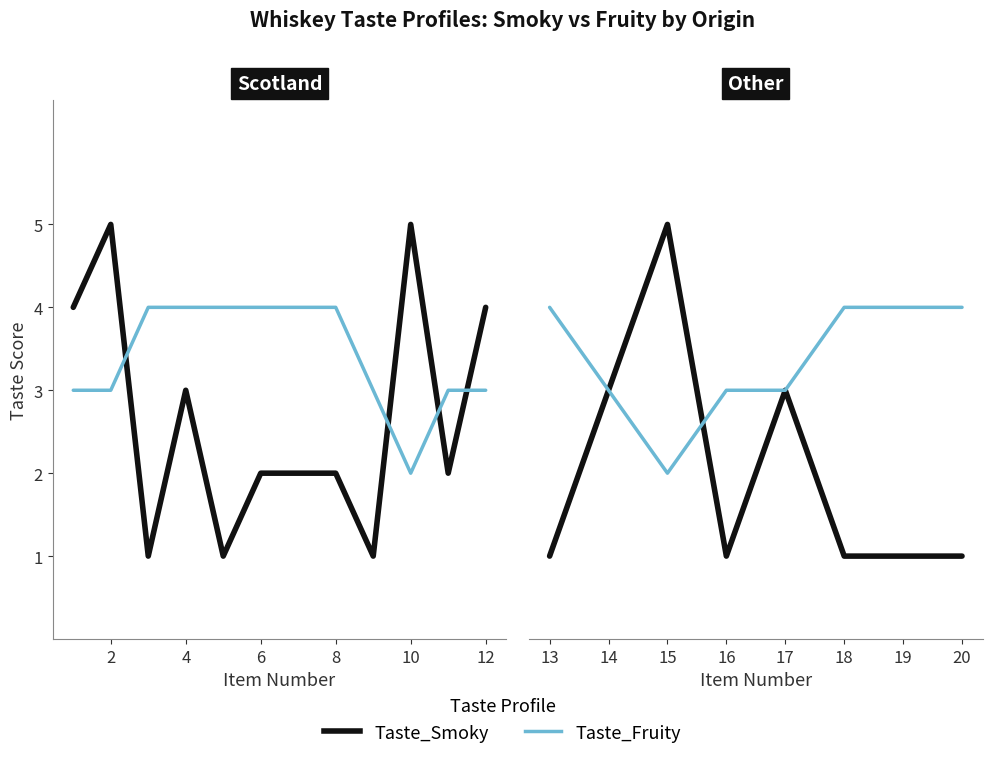

How many lines are shown in the chart?

2